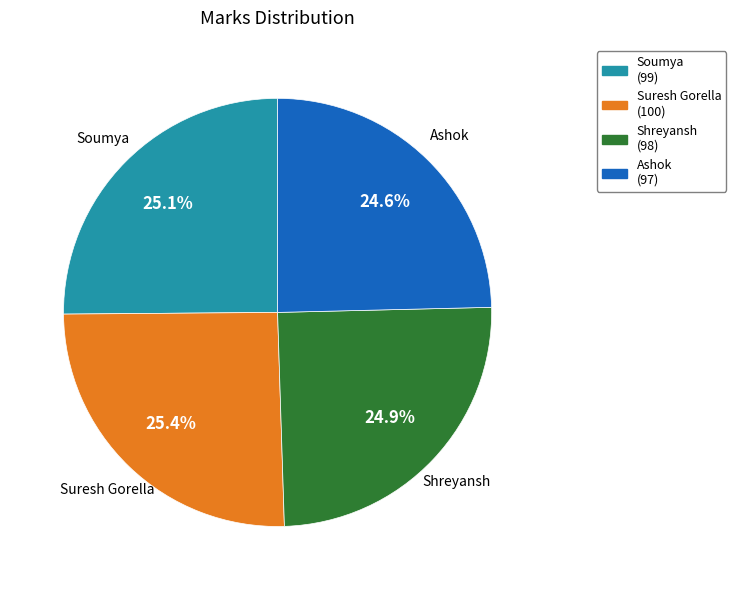

Count the number of slices in the pie.

4